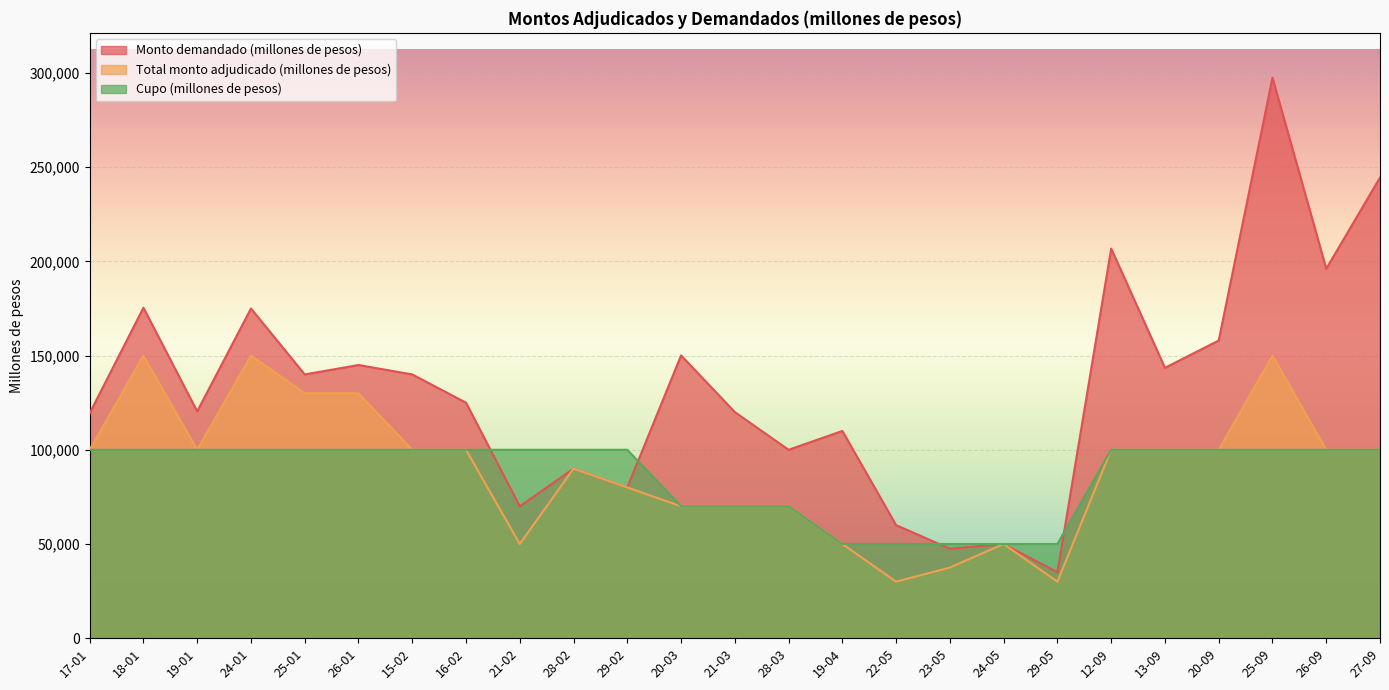

What is the value of the Monto demandado (millones de pesos) point at the 7th from the left?

140000